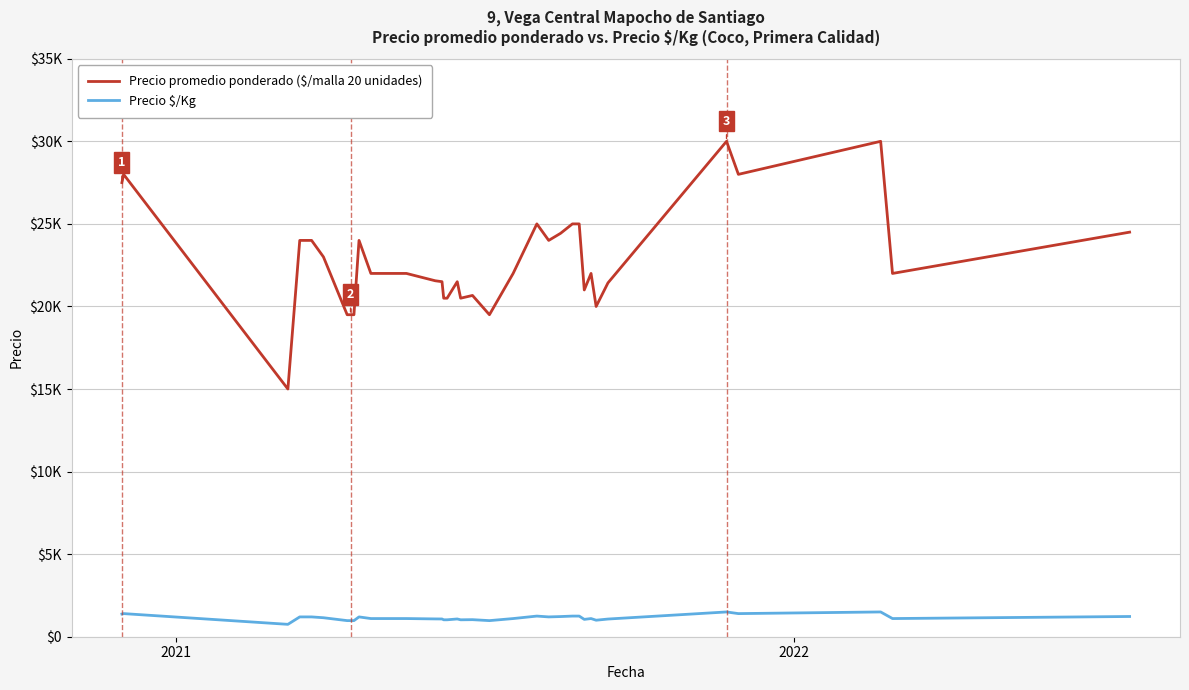

What are all the series names shown in the legend?

Precio promedio ponderado ($/malla 20 unidades), Precio $/Kg